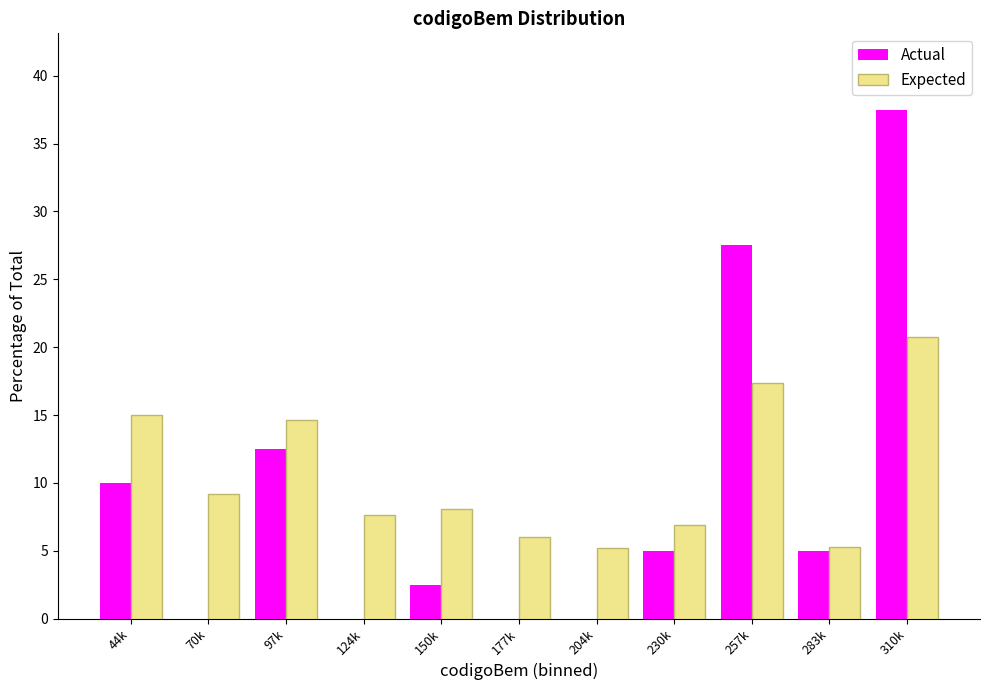

What is the sum of all Actual values?

100.0